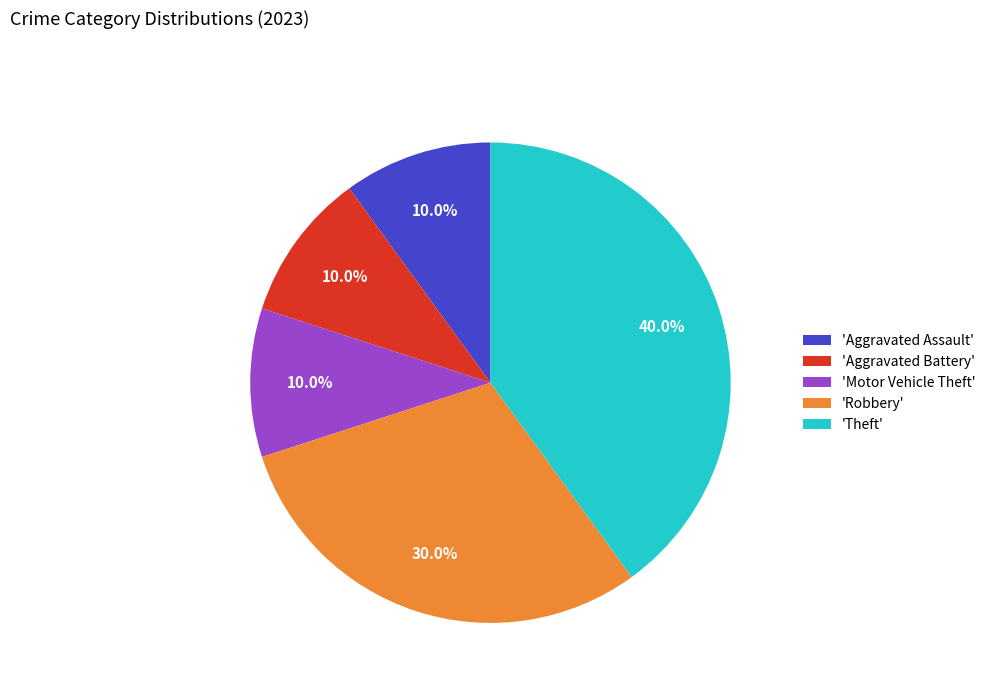

How many segments does this pie chart have?

5